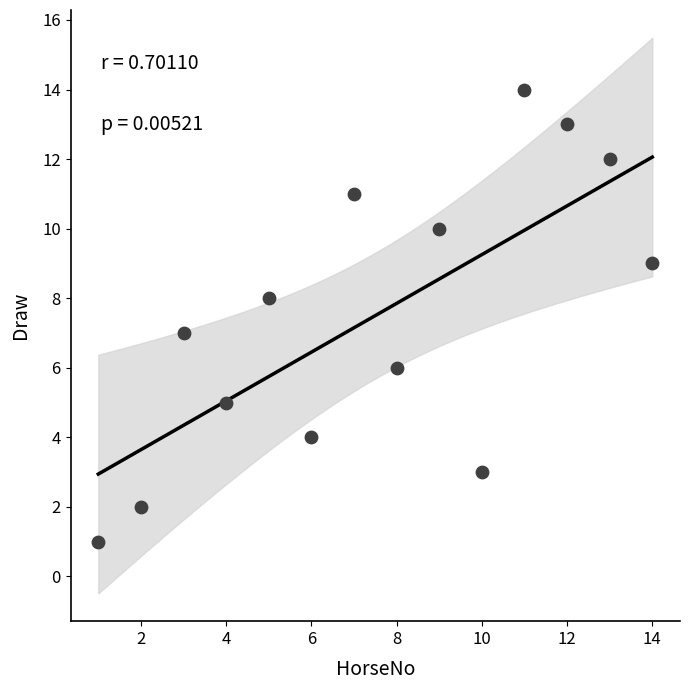

What is the range of Y values (max minus min)?

13